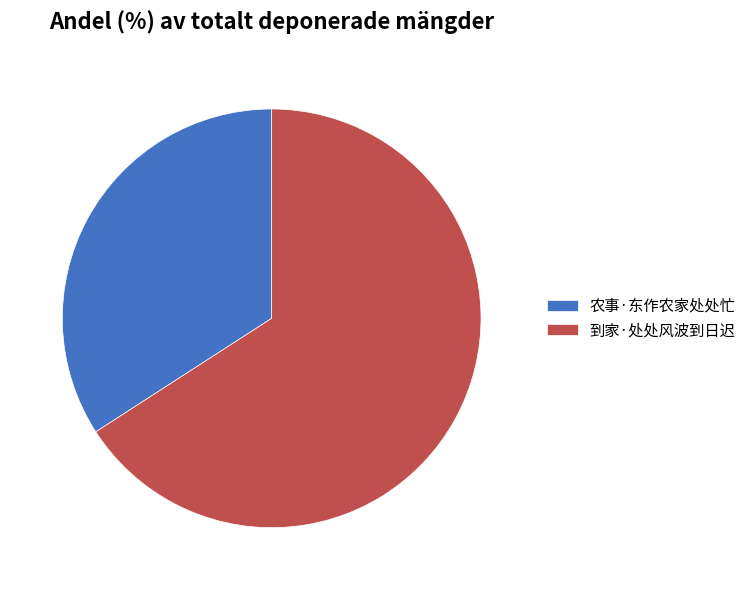

How many segments does this pie chart have?

2